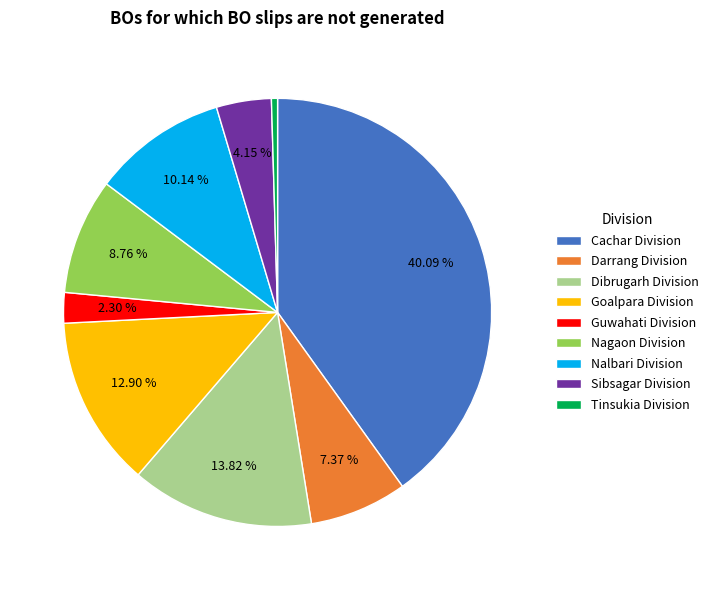

To the nearest percent, what is the difference between the largest and smallest slice percentages?

40%